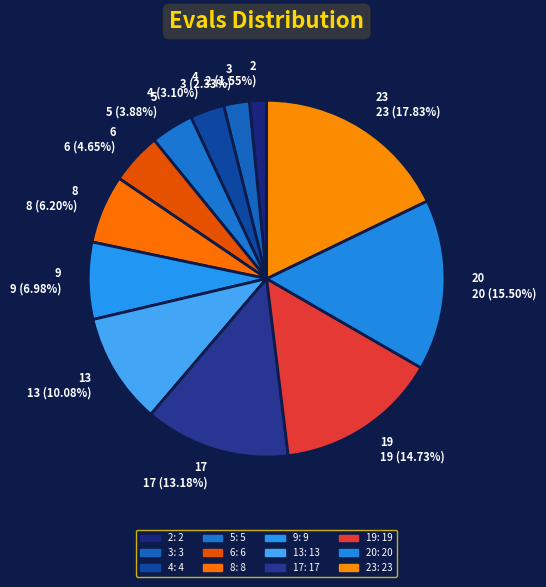

To the nearest percent, what portion does 6 represent?

5%